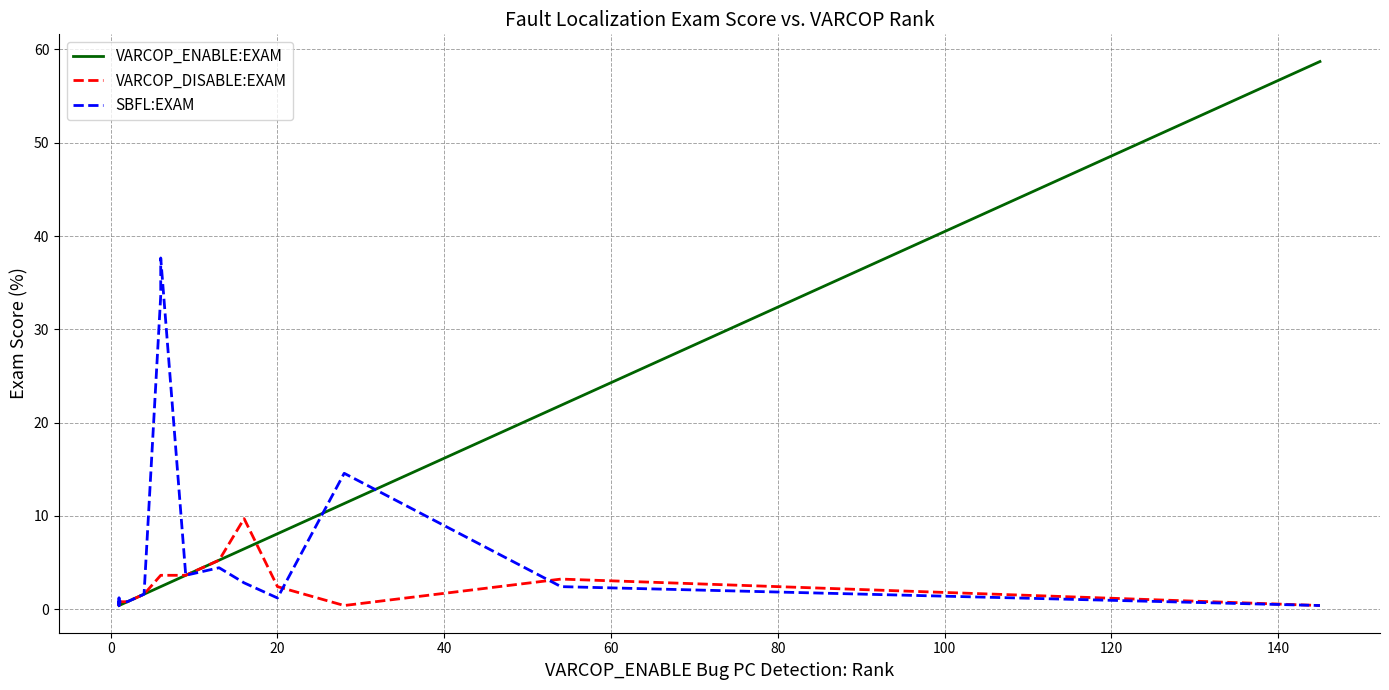

Is the value of VARCOP_ENABLE:EXAM at 17 greater than the value of VARCOP_DISABLE:EXAM at 15?

Yes